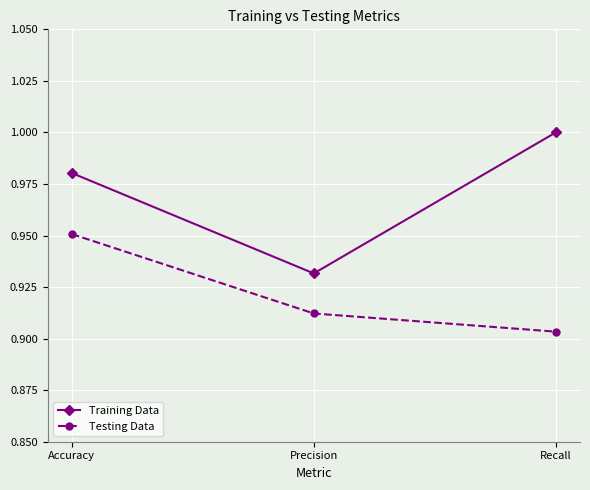

Where is Testing Data nearest to the value 0?

Recall